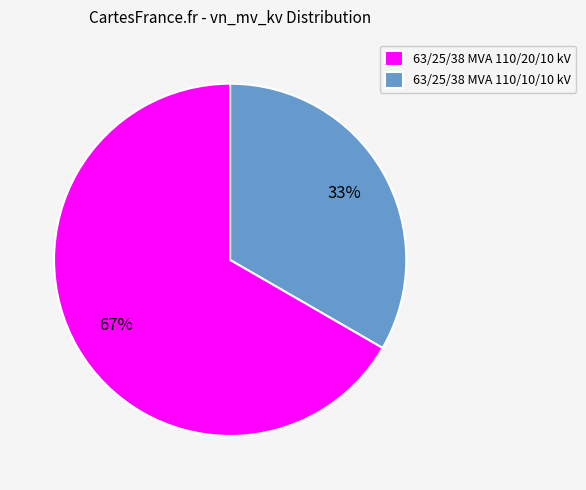

To the nearest percent, what is the average slice percentage?

50%